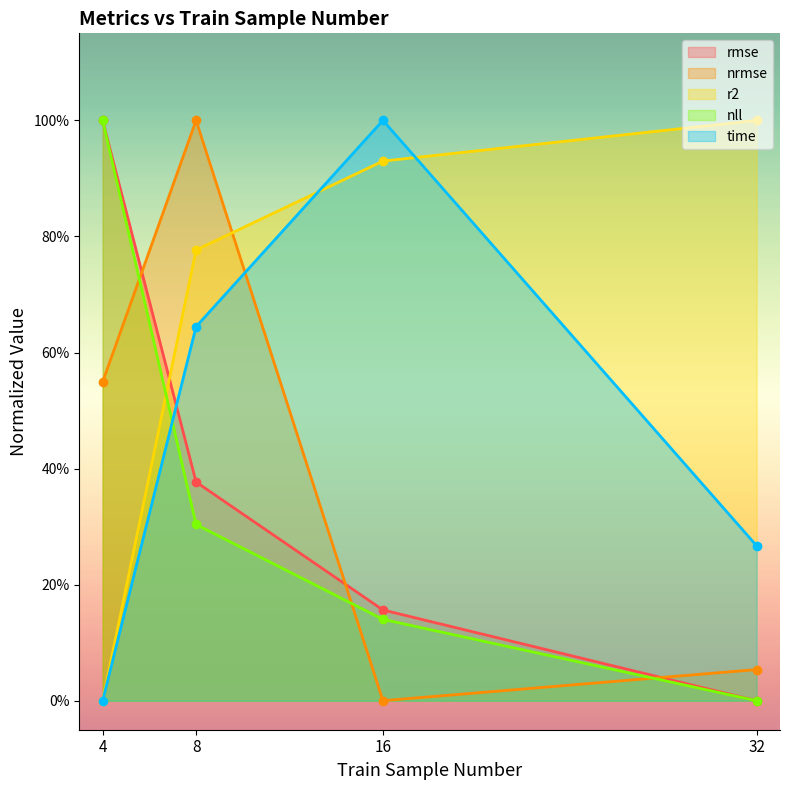

Which series ends up on top after the final intersection of rmse and r2?

r2